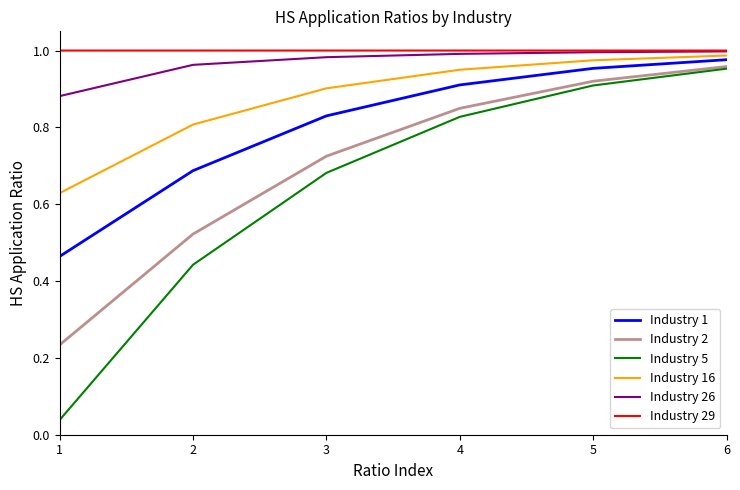

True or false: Industry 1 has a value of 0.6 at 5.

False